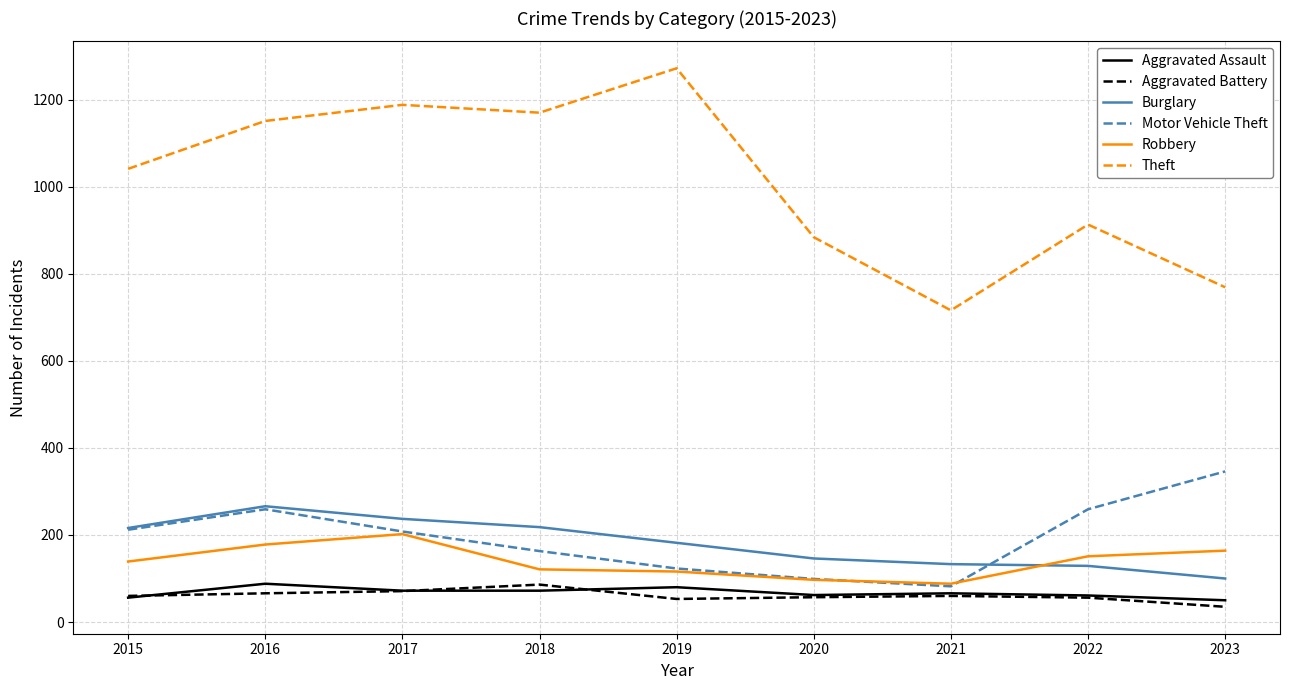

Count the number of data series in this chart.

6